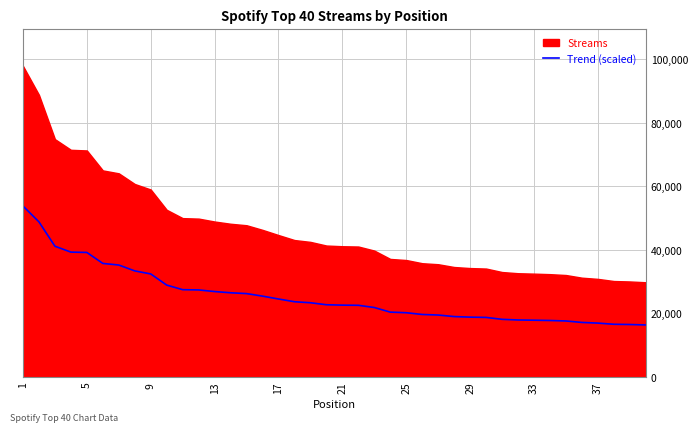

What is the highest value of the Trend (scaled) series?

53846.1